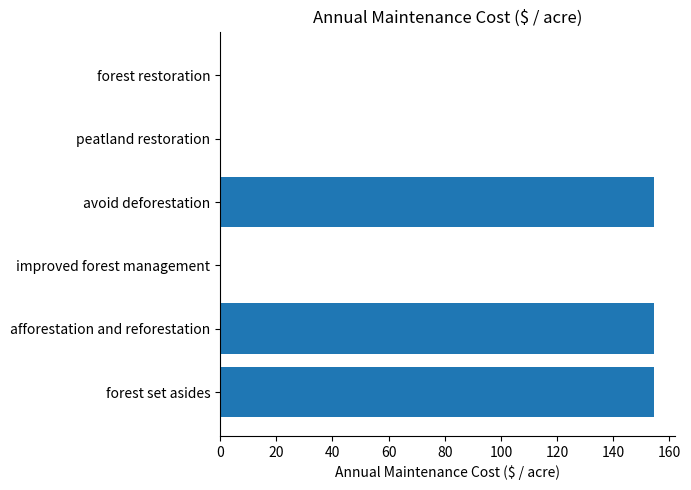

How many series are shown in this chart?

1